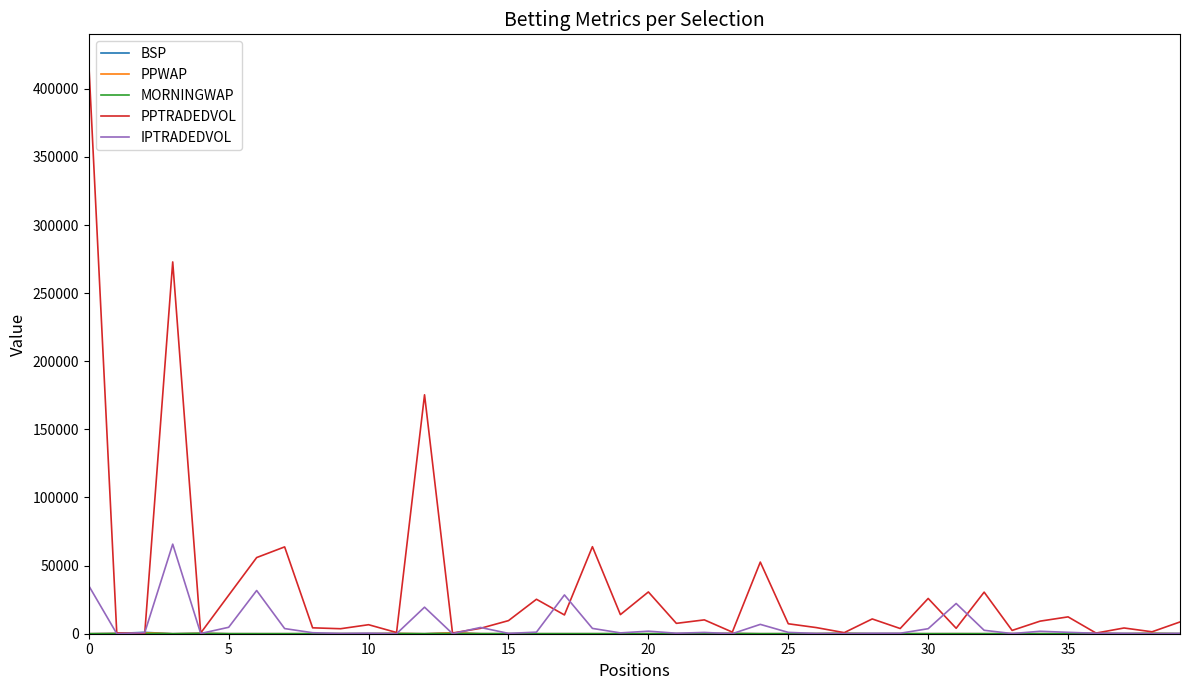

What is the smallest value displayed?

1.0